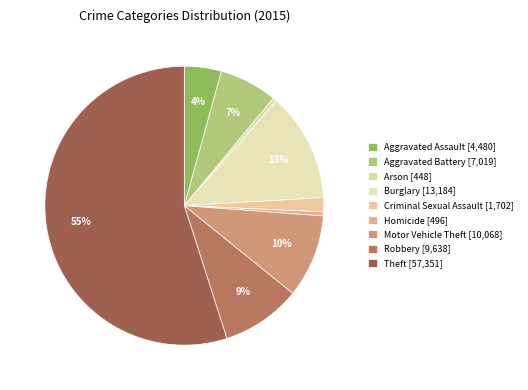

Which category has the biggest portion of the pie?

Theft